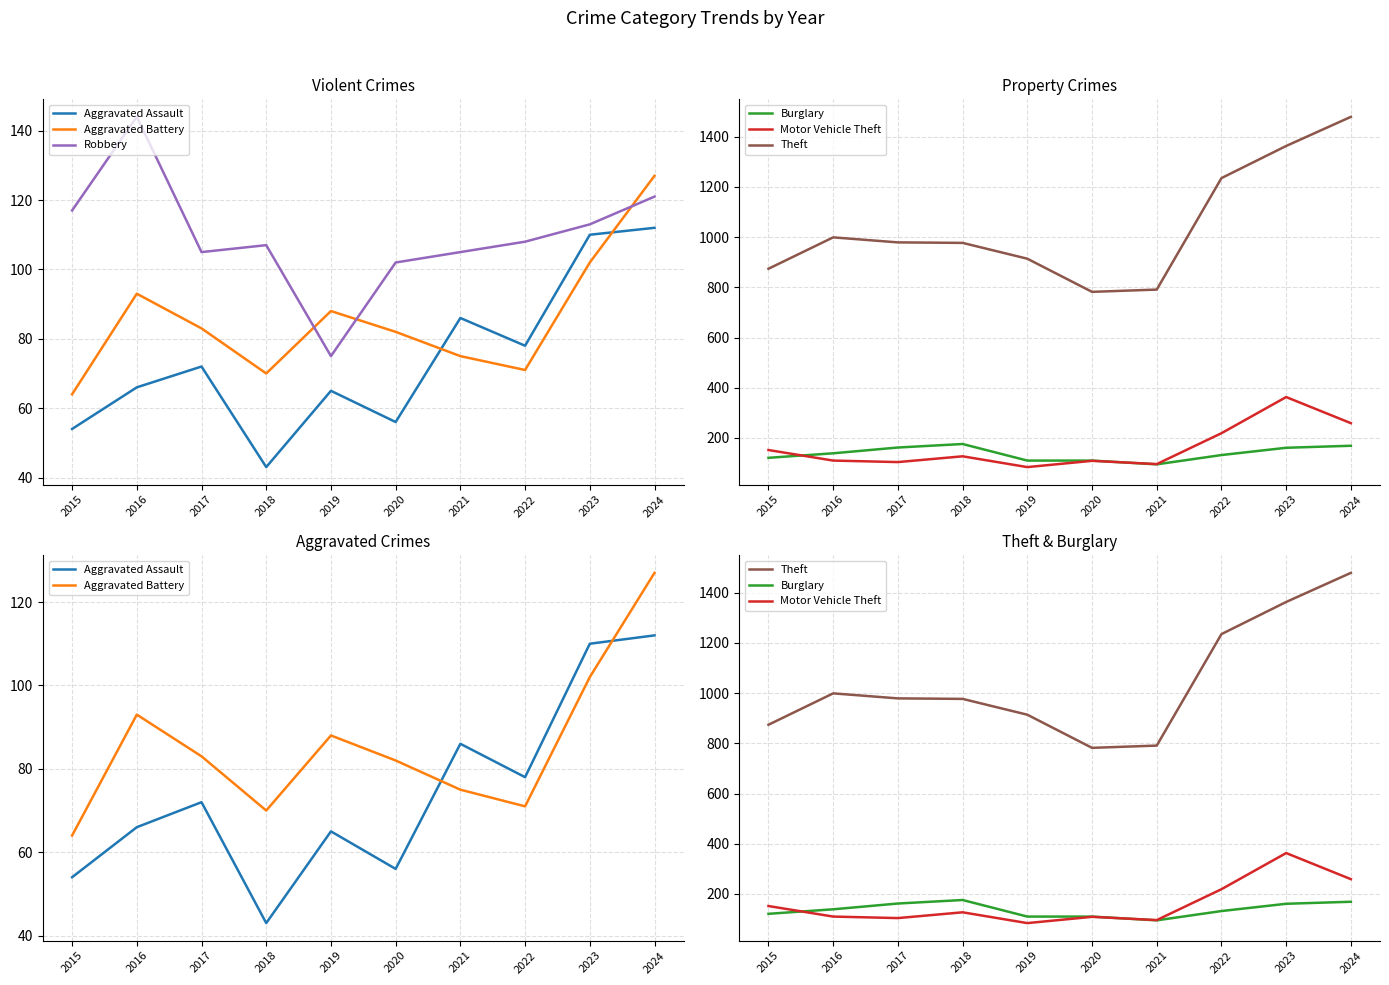

True or false: Robbery and Aggravated Assault intersect in this chart.

False